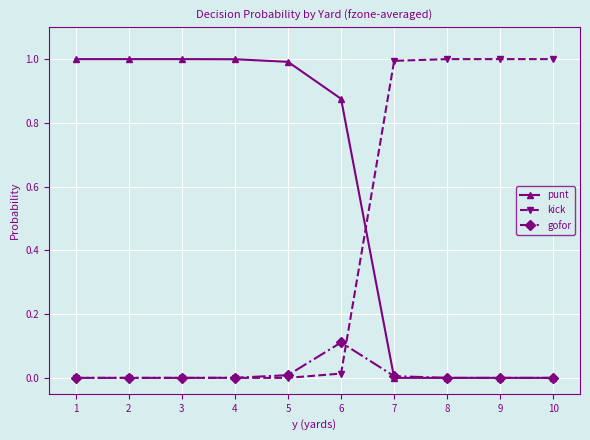

What is the average value of the punt series?

0.6